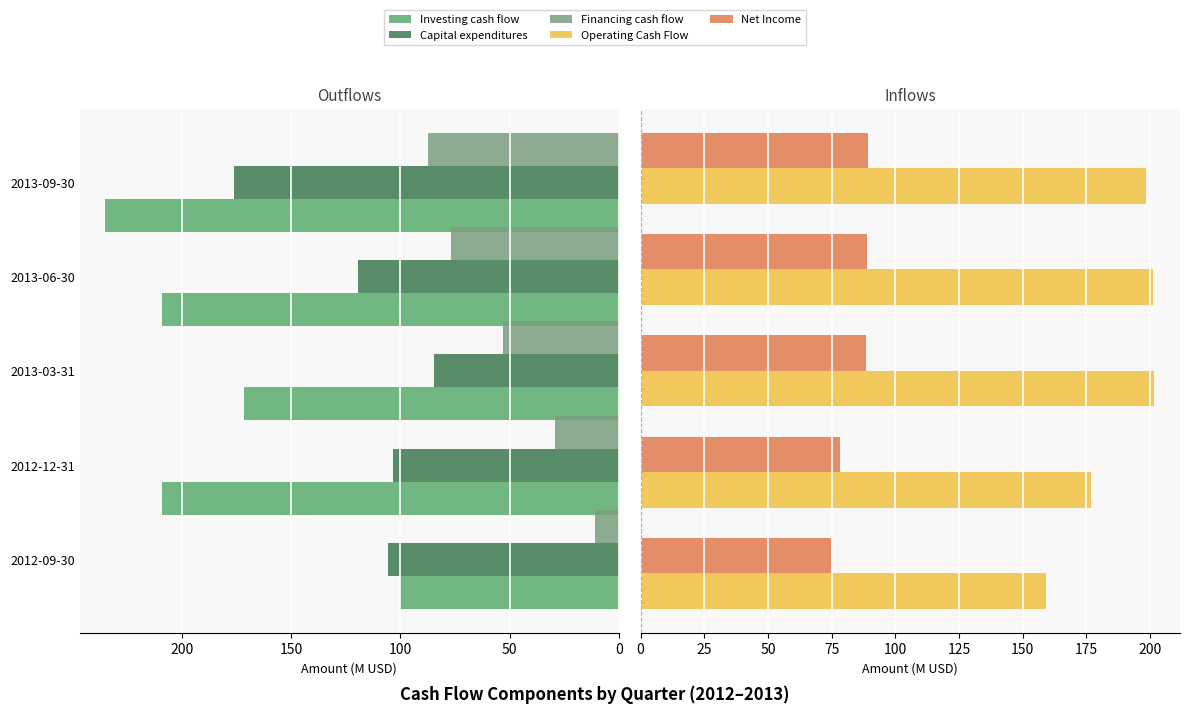

What is the value of the Capital expenditures bar at the 4th from the left?

119.4